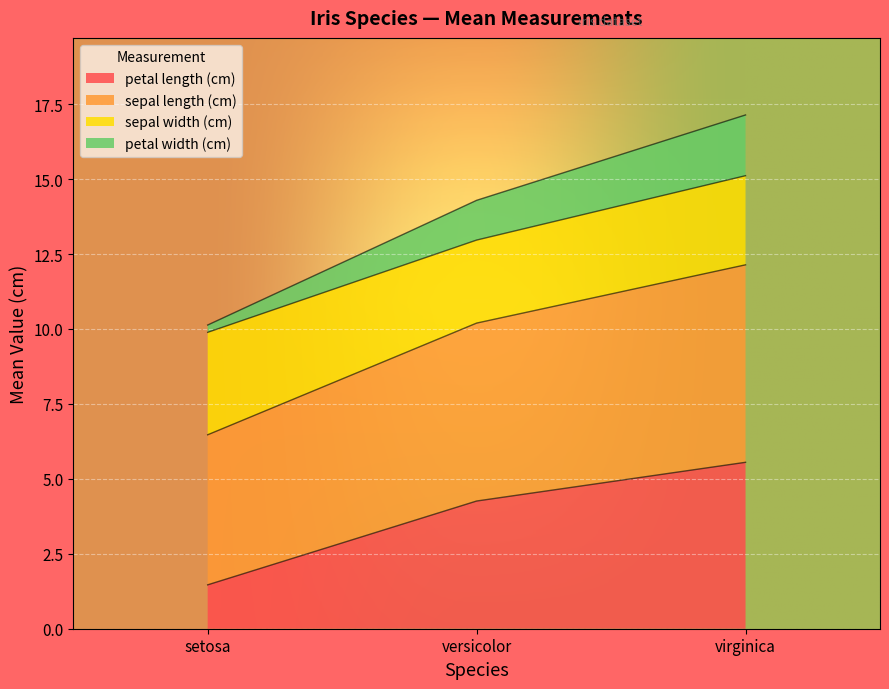

What is the total value across all series at virginica?

17.1